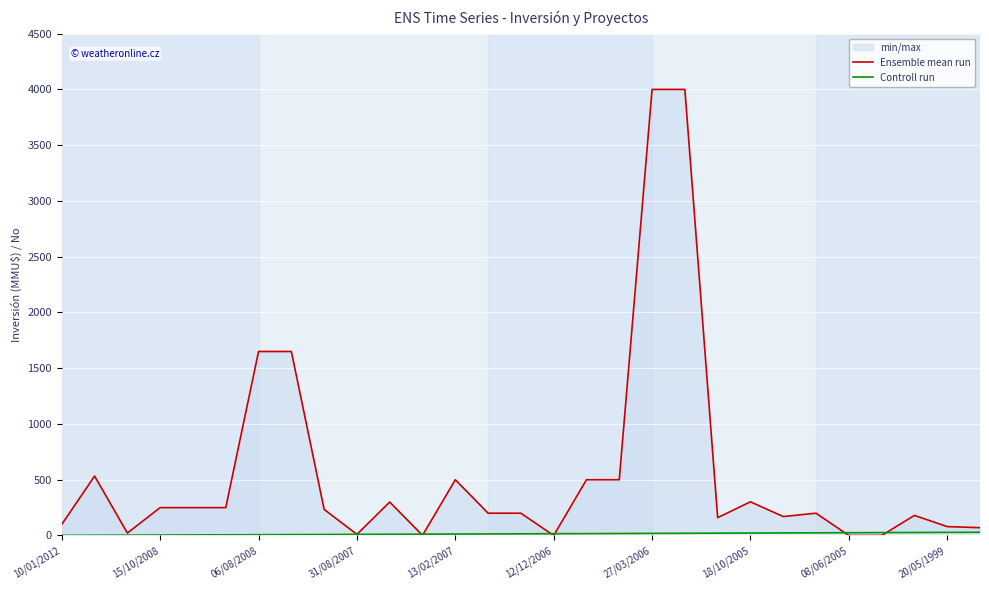

What position from the left is 13/02/2007?

13